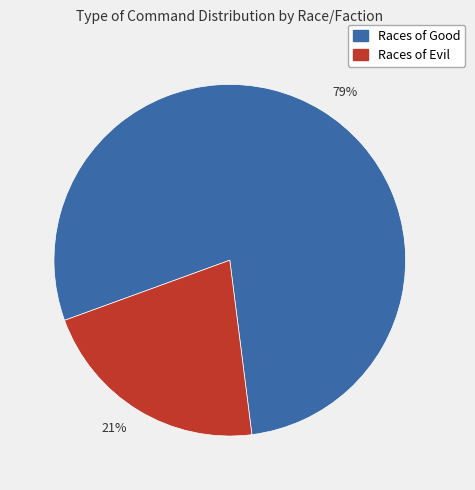

Count the number of slices in the pie.

2